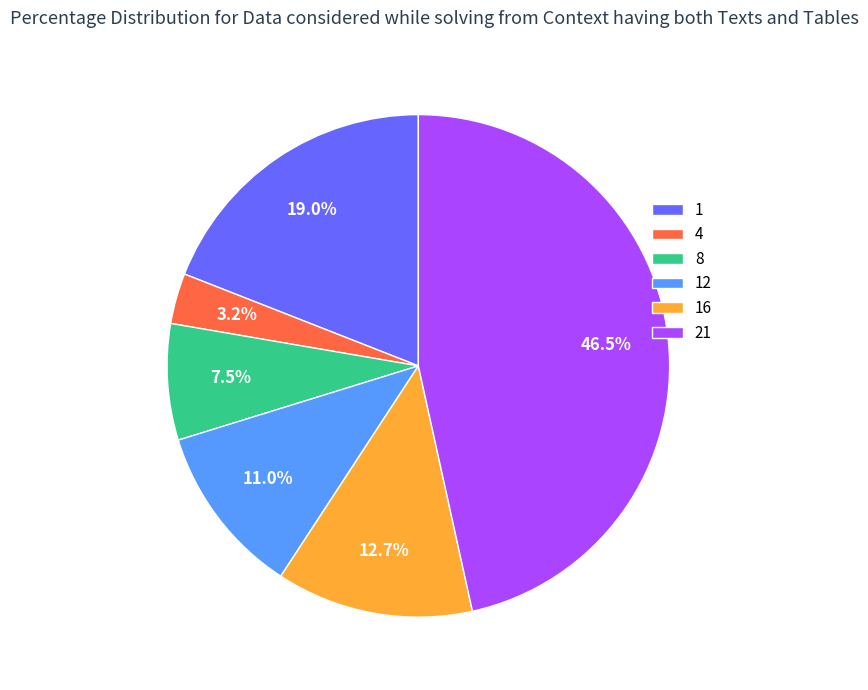

What is the ratio of the value at 16 to the value at 1?

0.7